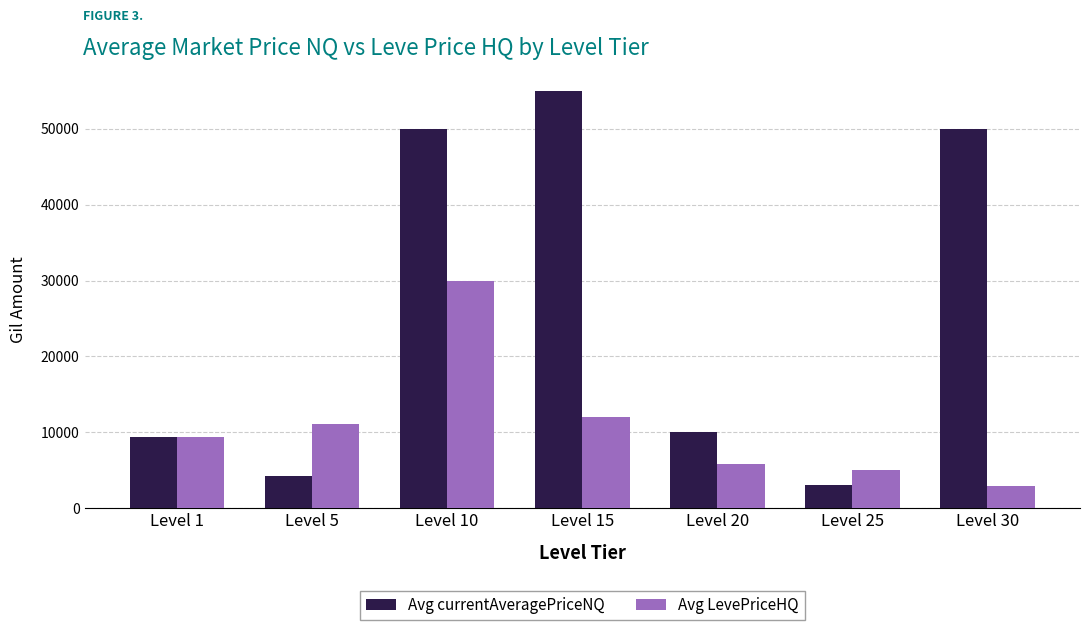

List the series in order of their overall mean, highest first.

Avg currentAveragePriceNQ, Avg LevePriceHQ